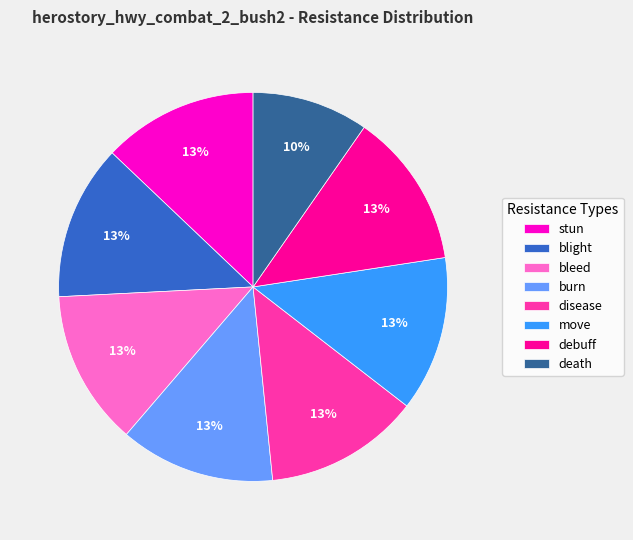

Is it true that disease is 13% of the pie?

True